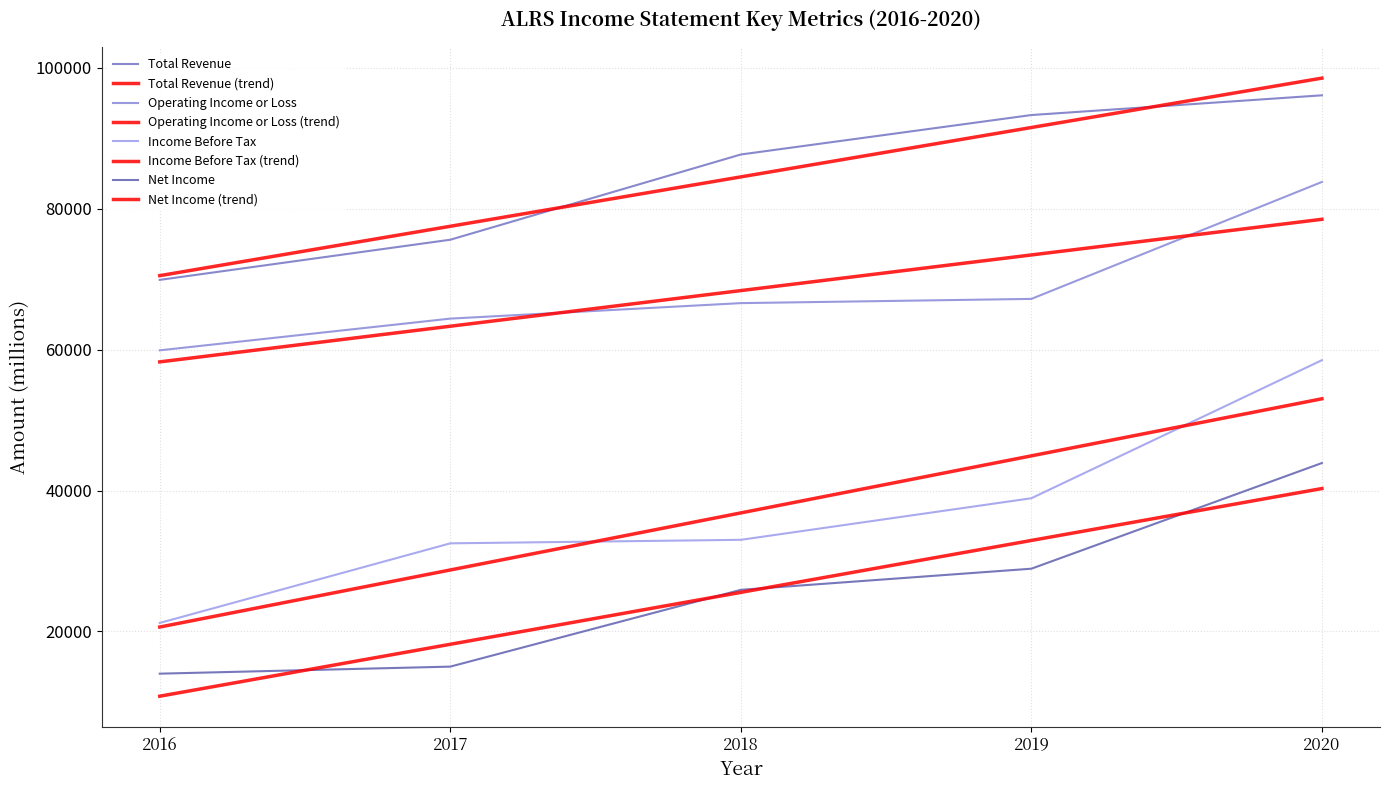

At which label is Operating Income or Loss closest to 71850?

2019